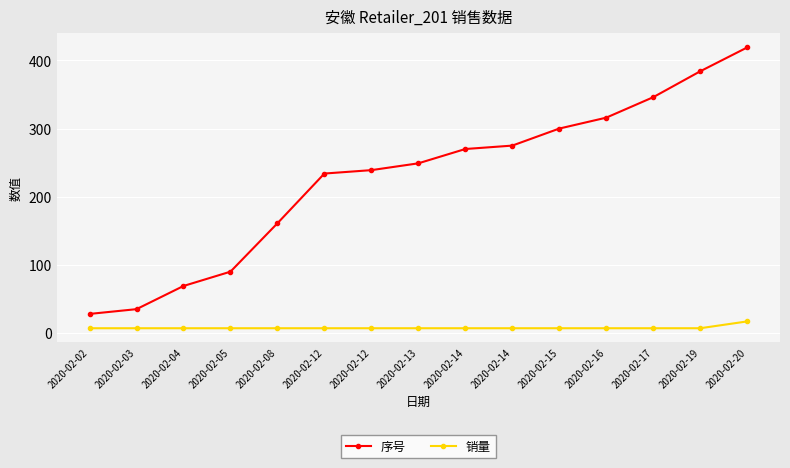

What is the maximum value shown in the chart?

419